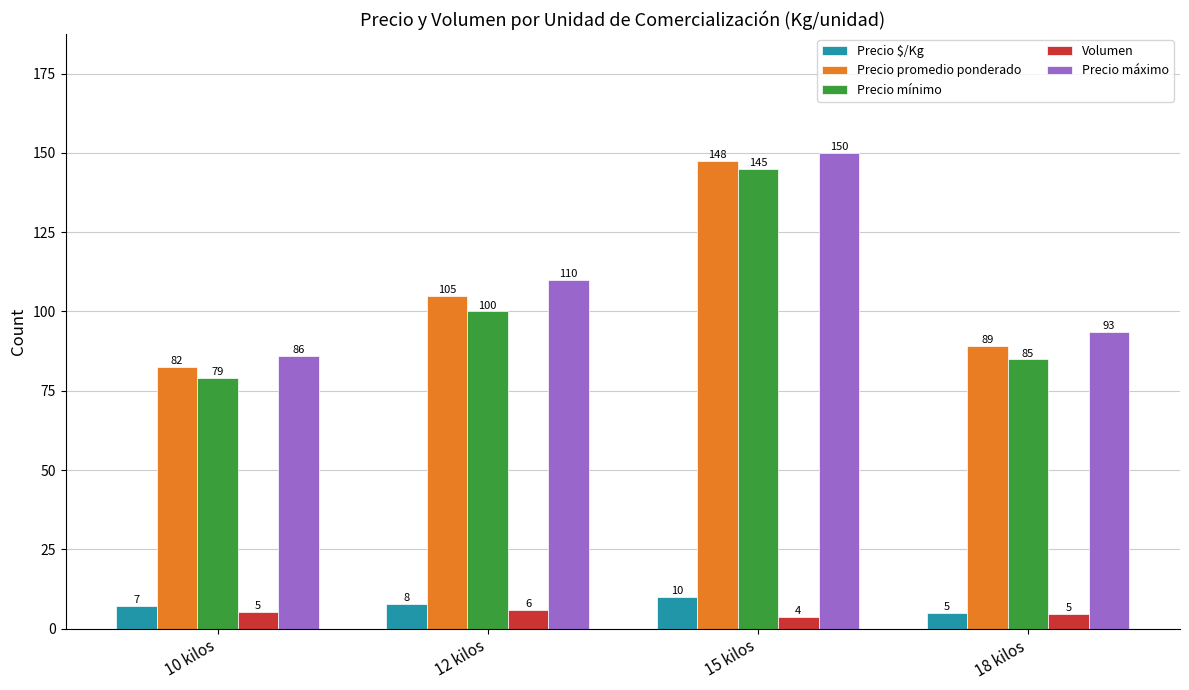

Read the Volumen value at 12 kilos.

6.0